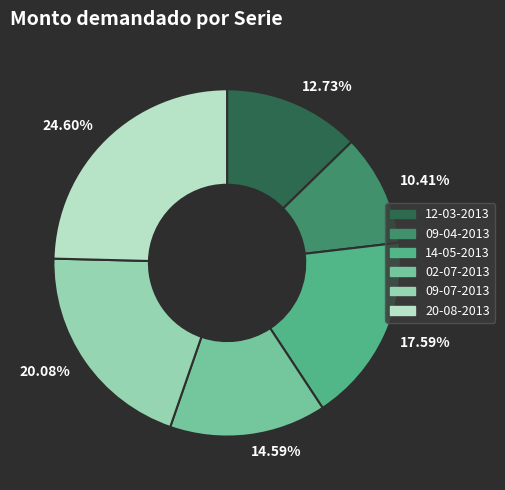

Rank the categories by value from lowest to highest.

10.41%, 12.73%, 14.59%, 17.59%, 20.08%, 24.60%